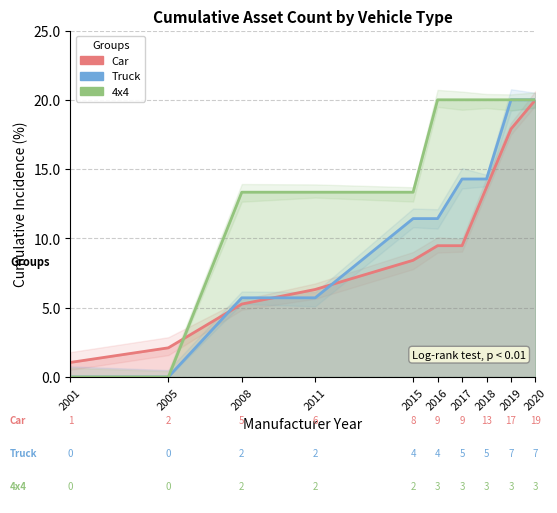

Which series has the widest spread of values?

Truck